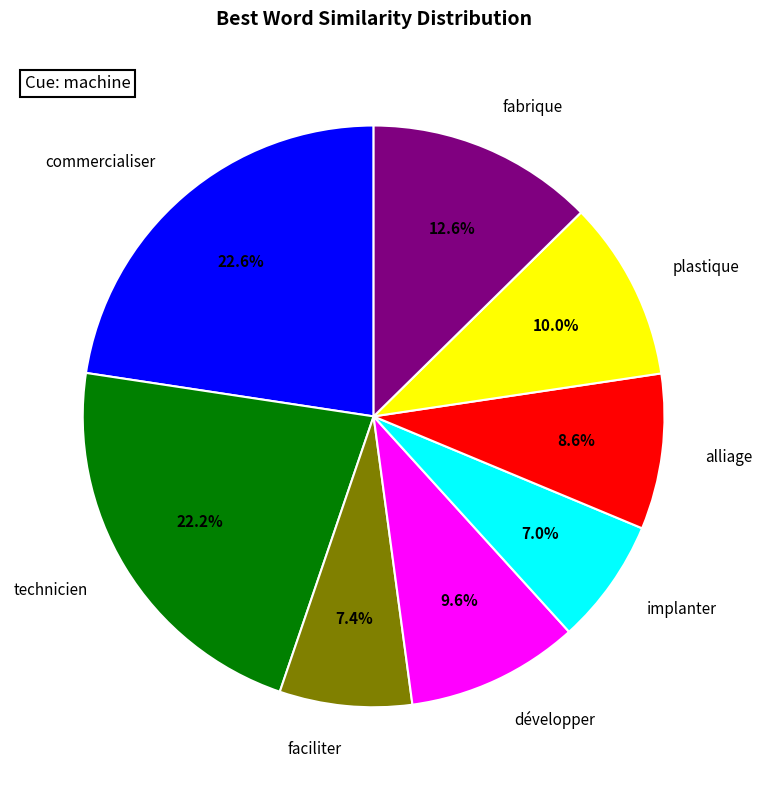

Is there any slice that represents more than half of the pie?

No